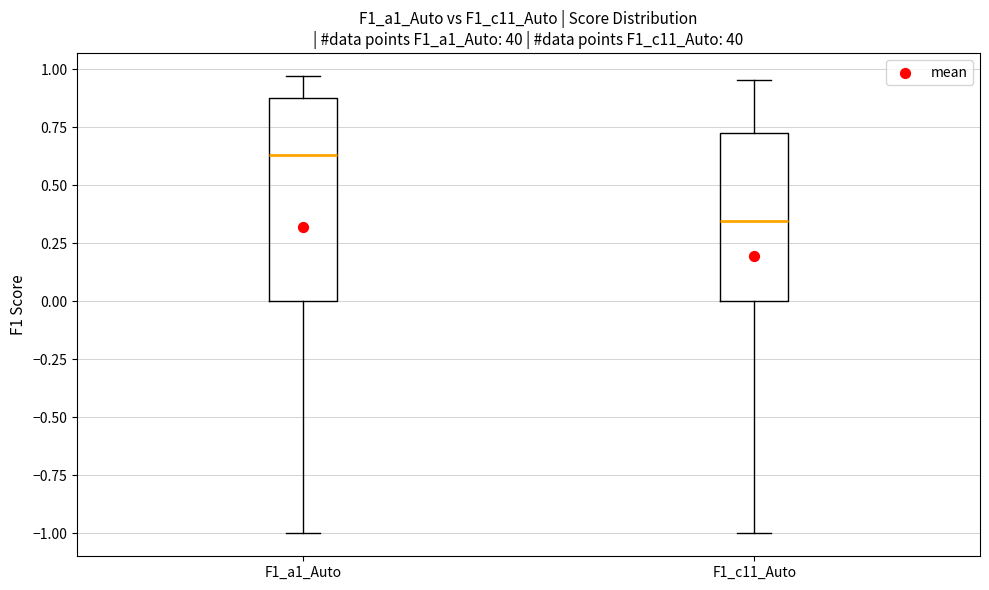

Reading left to right, transcribe this box plot: for each box, give where its median line is, the range the box spans, and where its two whiskers end, as read against the y-axis. The values are not printed on the chart, so give them approximately, as read against the axis.

F1_a1_Auto: median 0.65, box 0.00 to 0.90, whiskers -1.00 to 0.95
F1_c11_Auto: median 0.35, box 0.00 to 0.70, whiskers -1.00 to 0.95